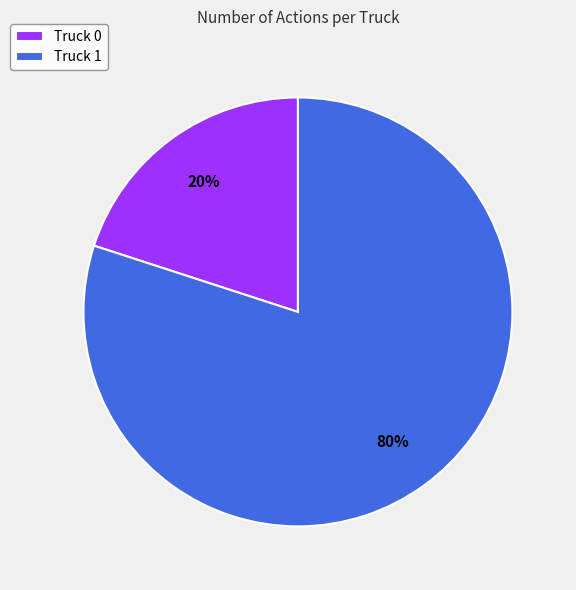

True or false: Truck 0 accounts for 29% of the total.

False